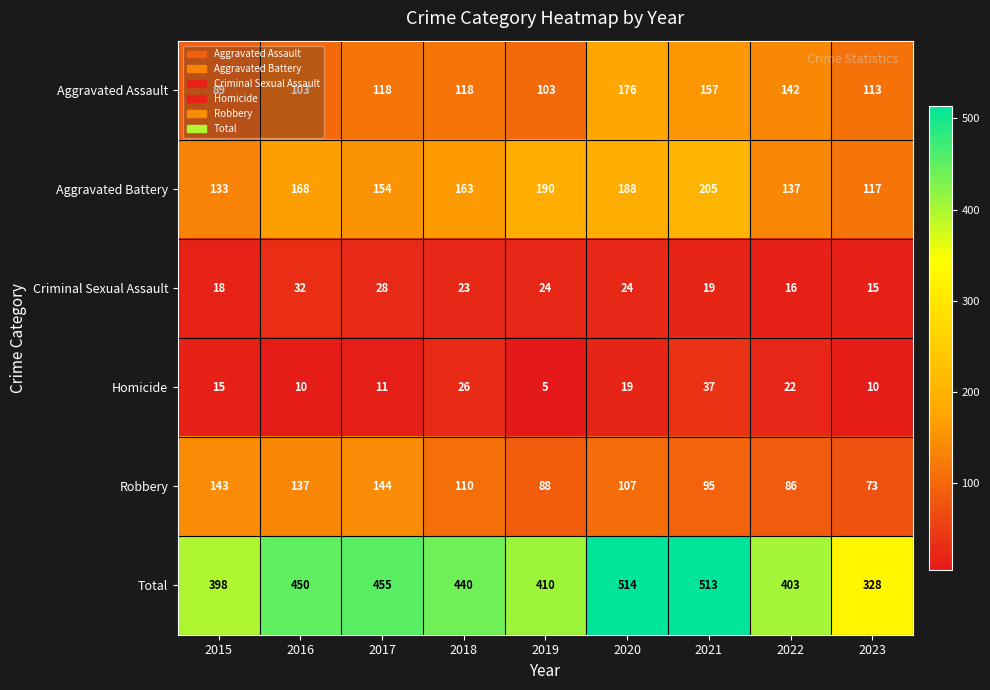

Which series has the largest total across all categories?

Total